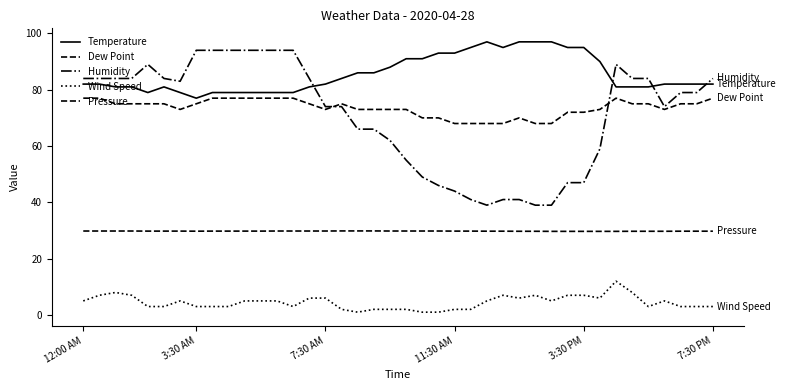

Which series has the largest range (max minus min)?

Humidity